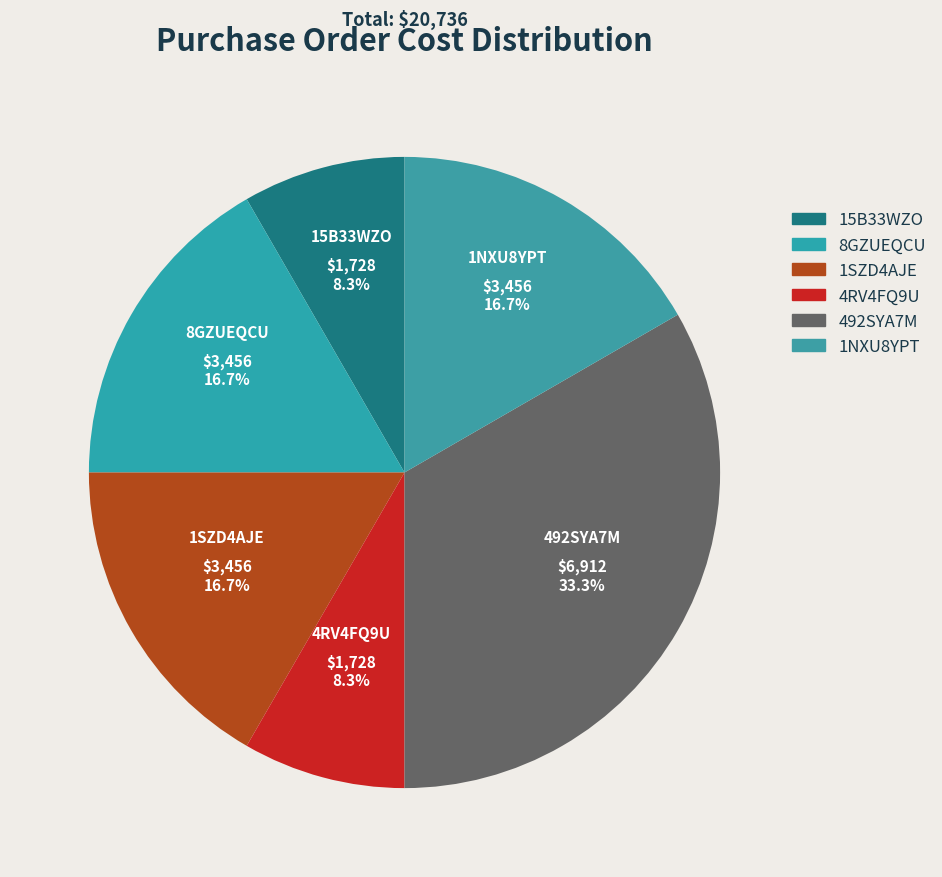

The 1SZD4AJE slice represents 26% of the pie. True or false?

False